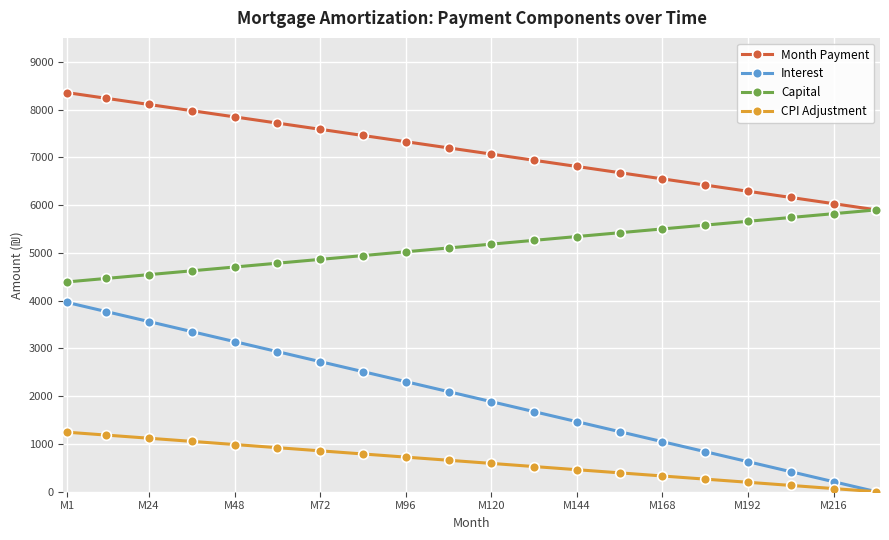

Which series has the largest total across all categories?

Month Payment